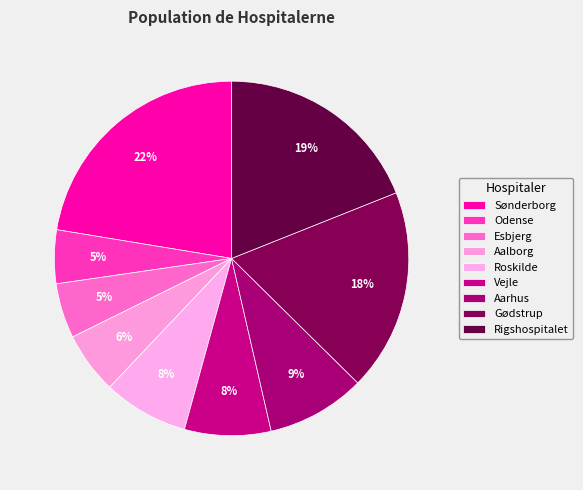

What is the smallest slice in the pie chart?

Odense